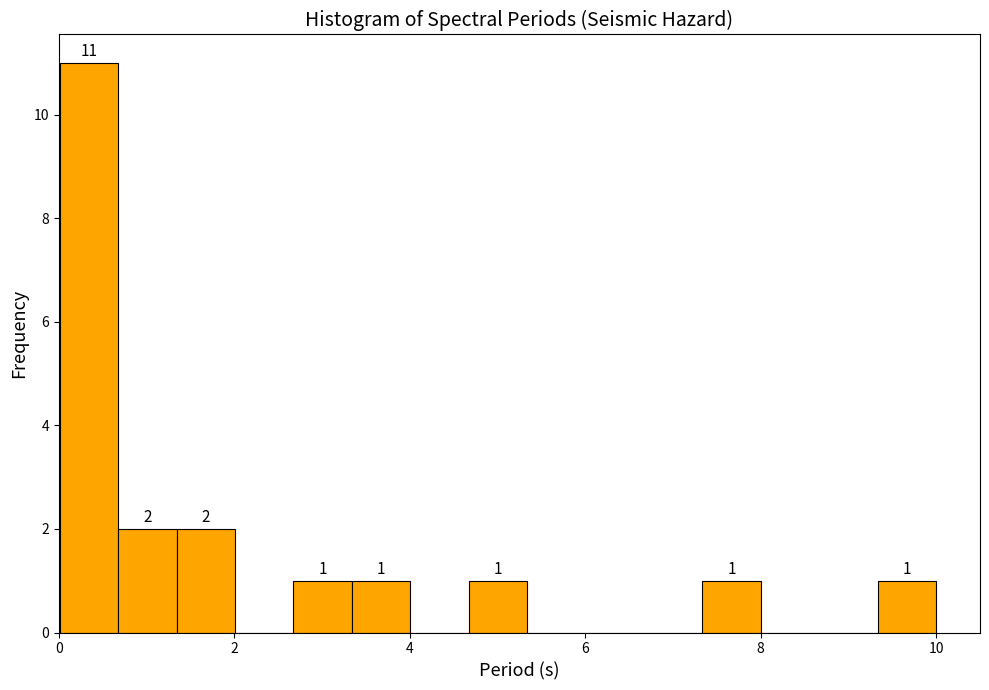

Around what value on the x-axis is the tallest bar? Give the approximate position of its centre, as read against the axis.

0.4